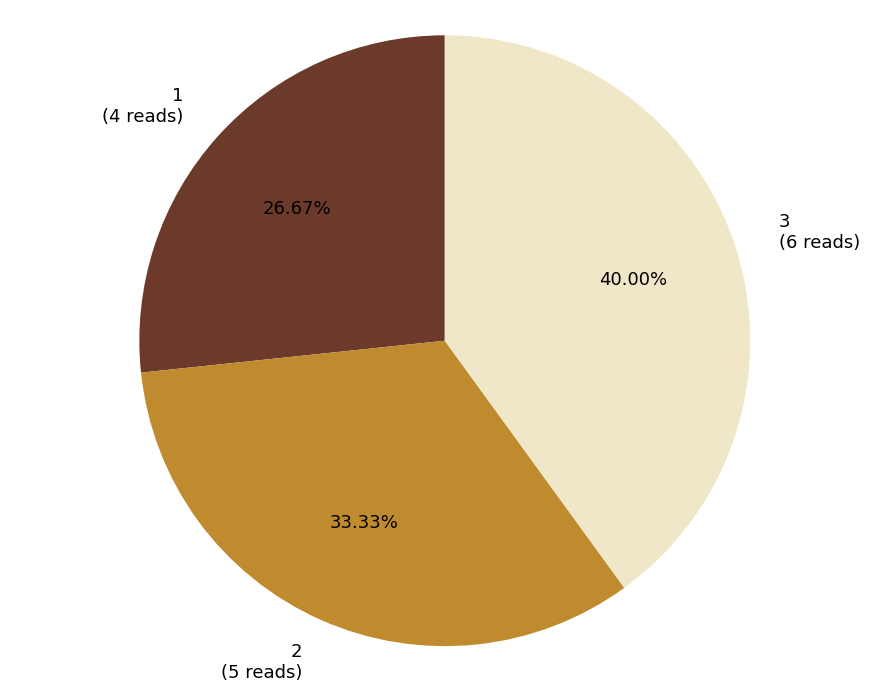

How many slices are in this pie chart?

3